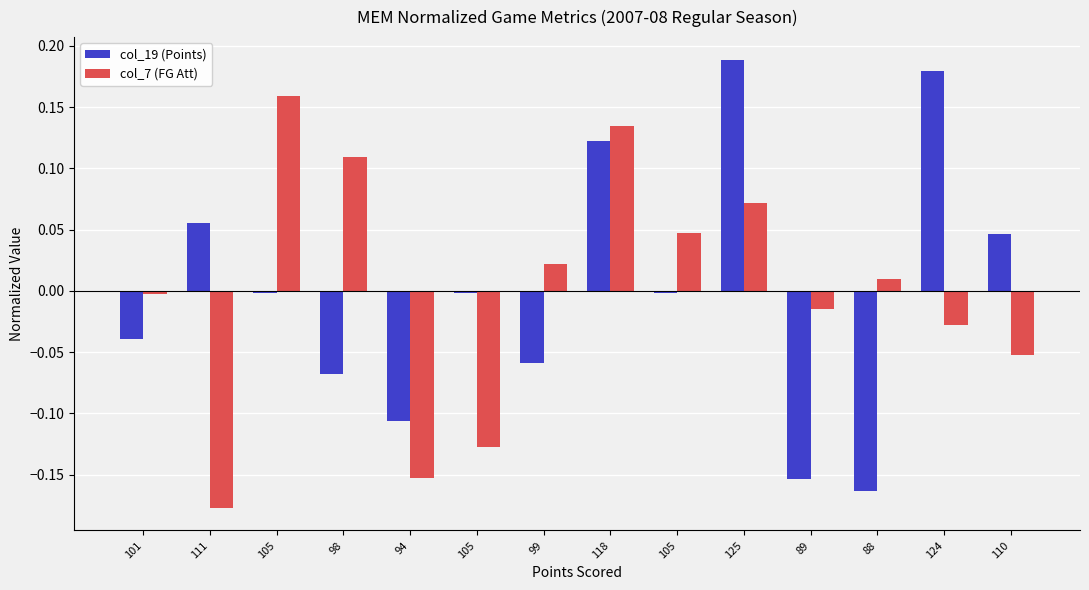

Between 101 and 88, which is larger?

101